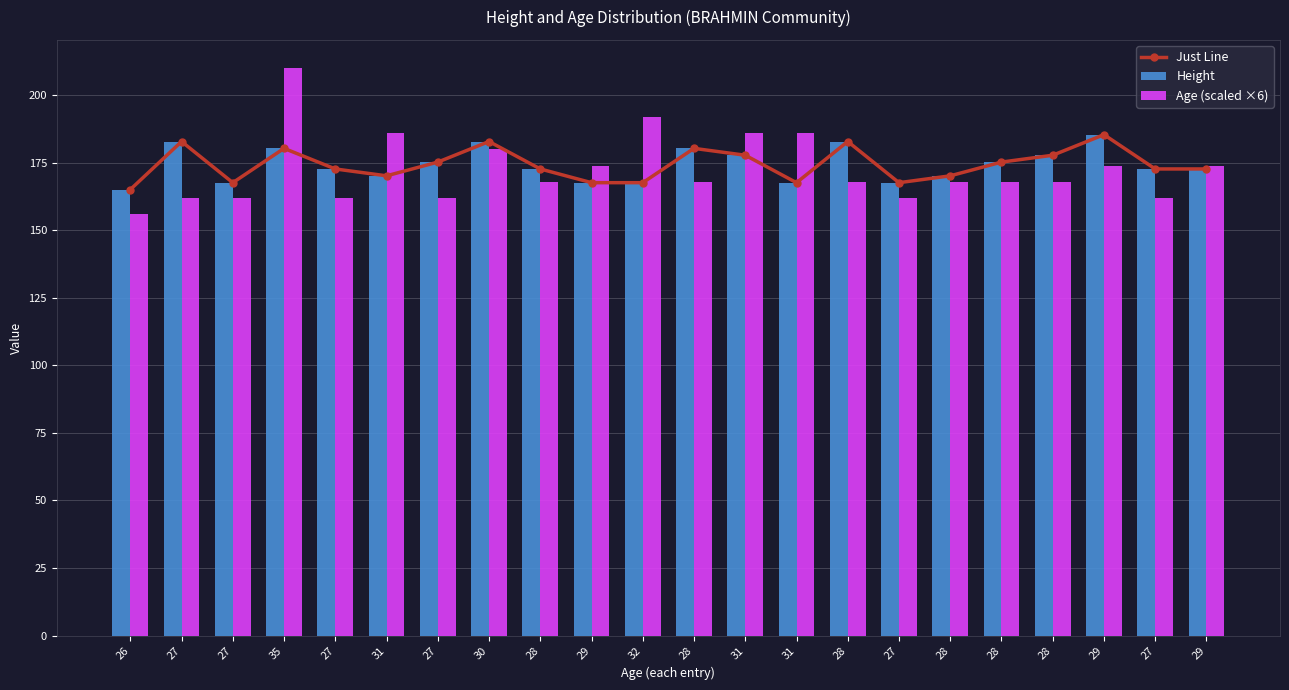

What are all the series names shown in the legend?

Just Line, Height, Age (scaled ×6)